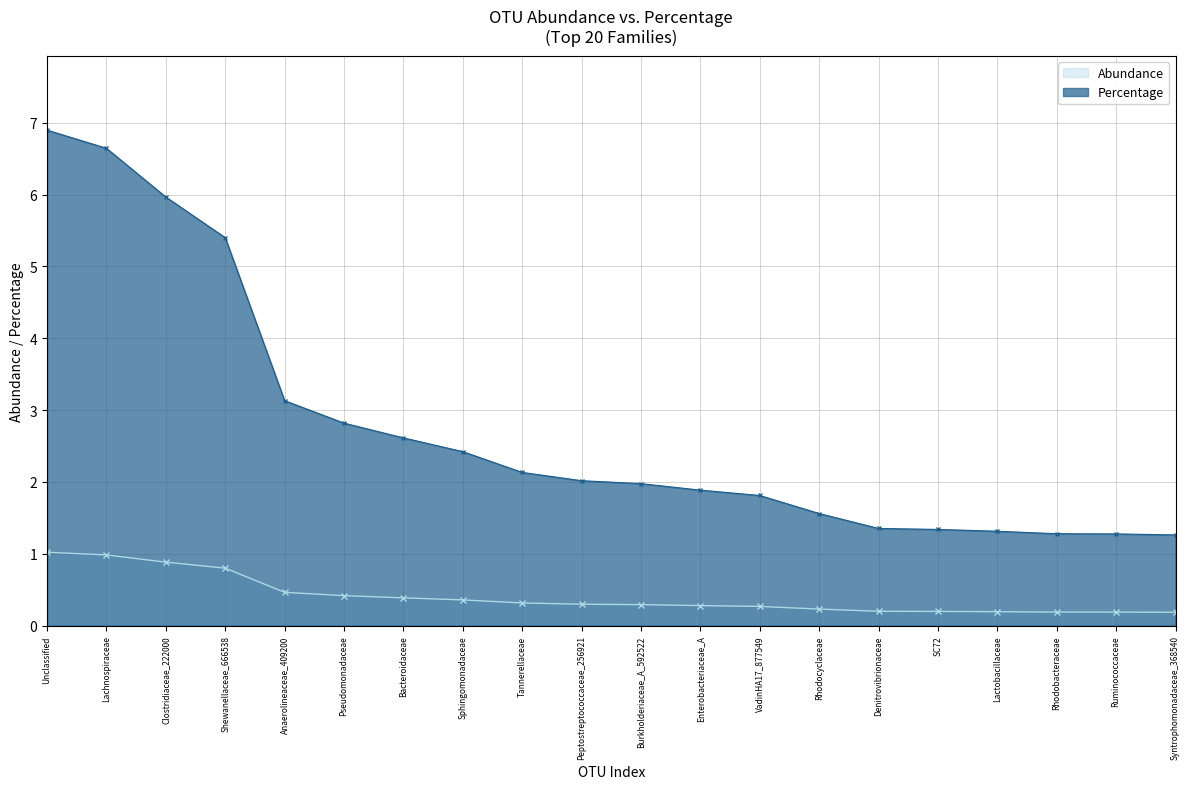

List the labels in order of Abundance value, largest first.

Unclassified, Lachnospiraceae, Clostridiaceae_222000, Shewanellaceae_666538, Anaerolineaceae_409200, Pseudomonadaceae, Bacteroidaceae, Sphingomonadaceae, Tannerellaceae, Peptostreptococcaceae_256921, Burkholderiaceae_A_592522, Enterobacteriaceae_A, VadinHA17_877549, Rhodocyclaceae, Denitrovibrionaceae, SC72, Lactobacillaceae, Rhodobacteraceae, Ruminococcaceae, Syntrophomonadaceae_368540